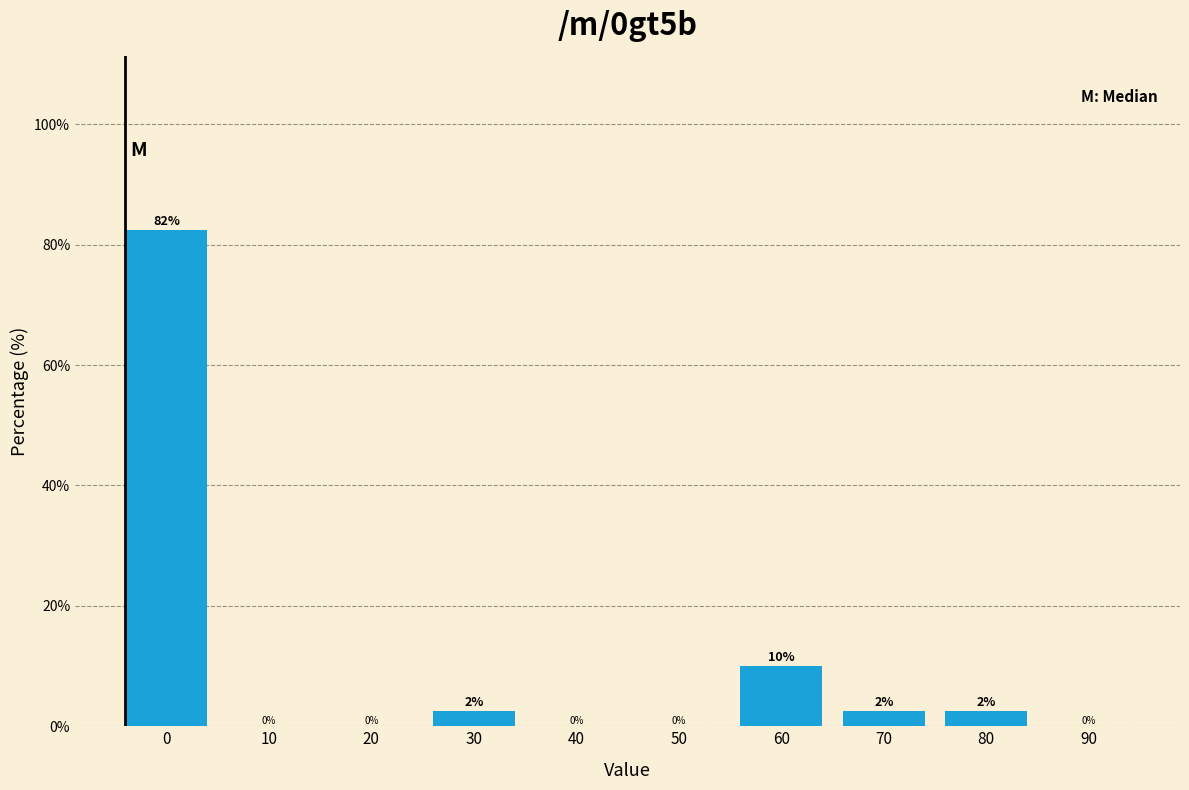

Where is the data nearest to the value 41?

60